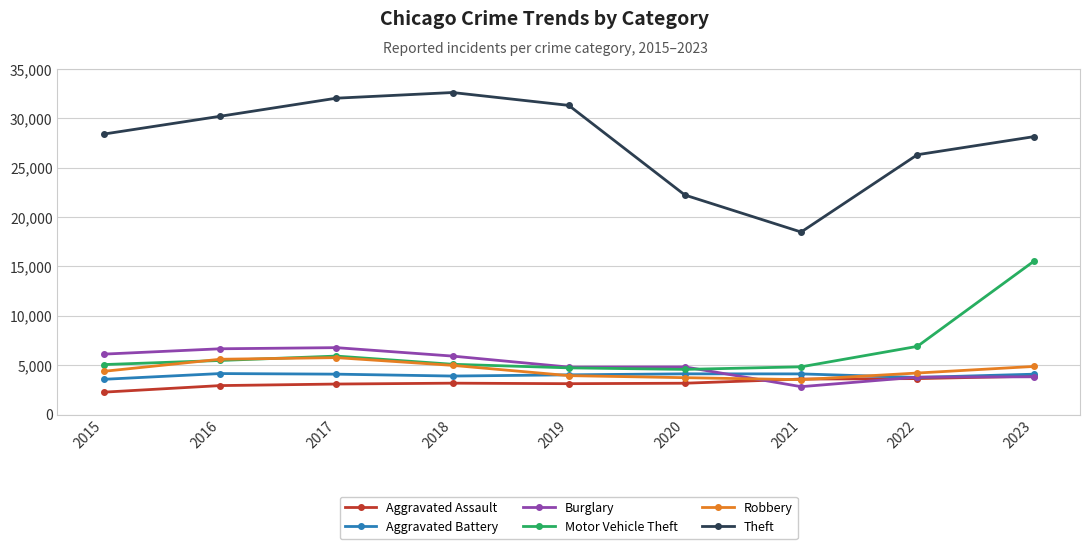

What is the total value across all series at 2023?

60320